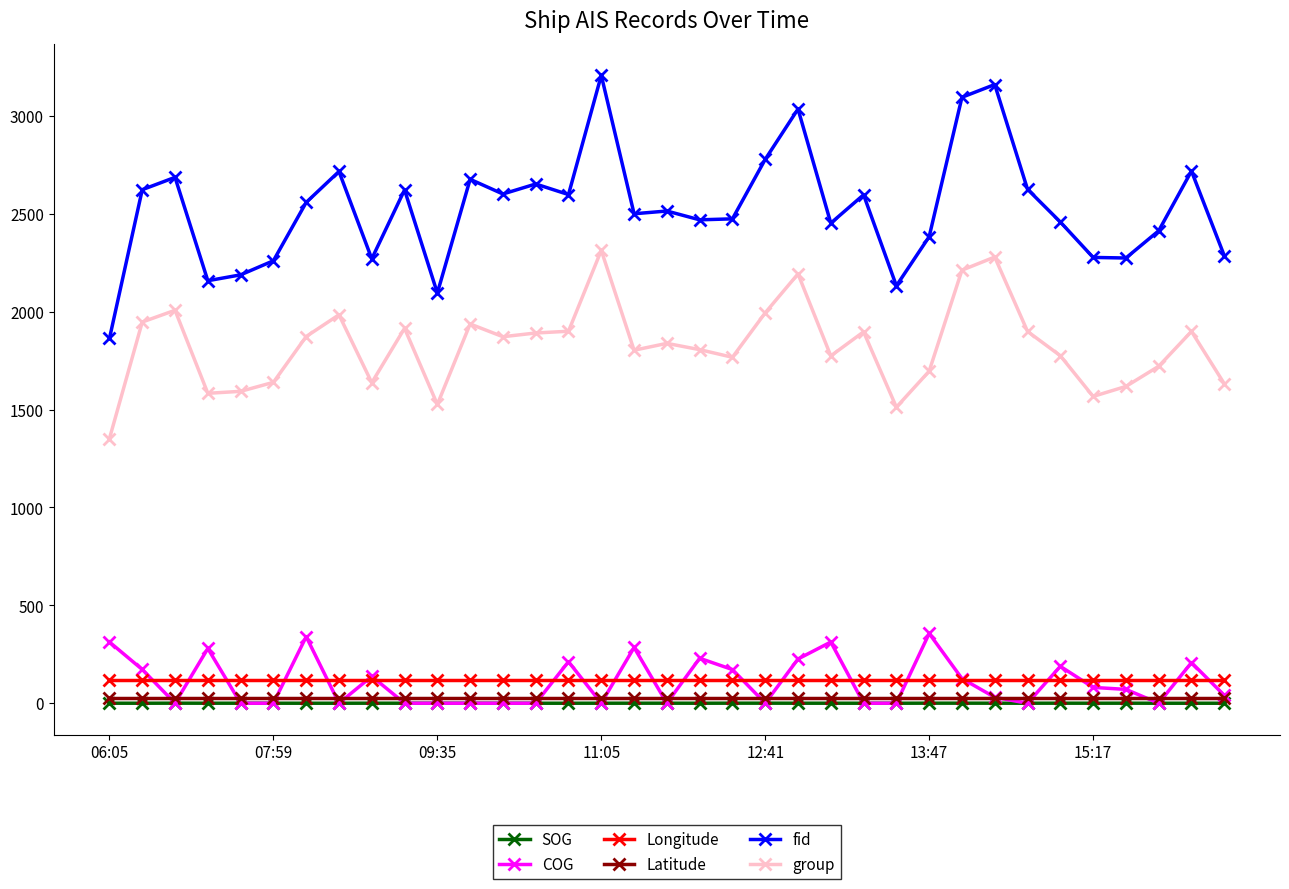

True or false: fid has more than 2 interior local peaks.

True